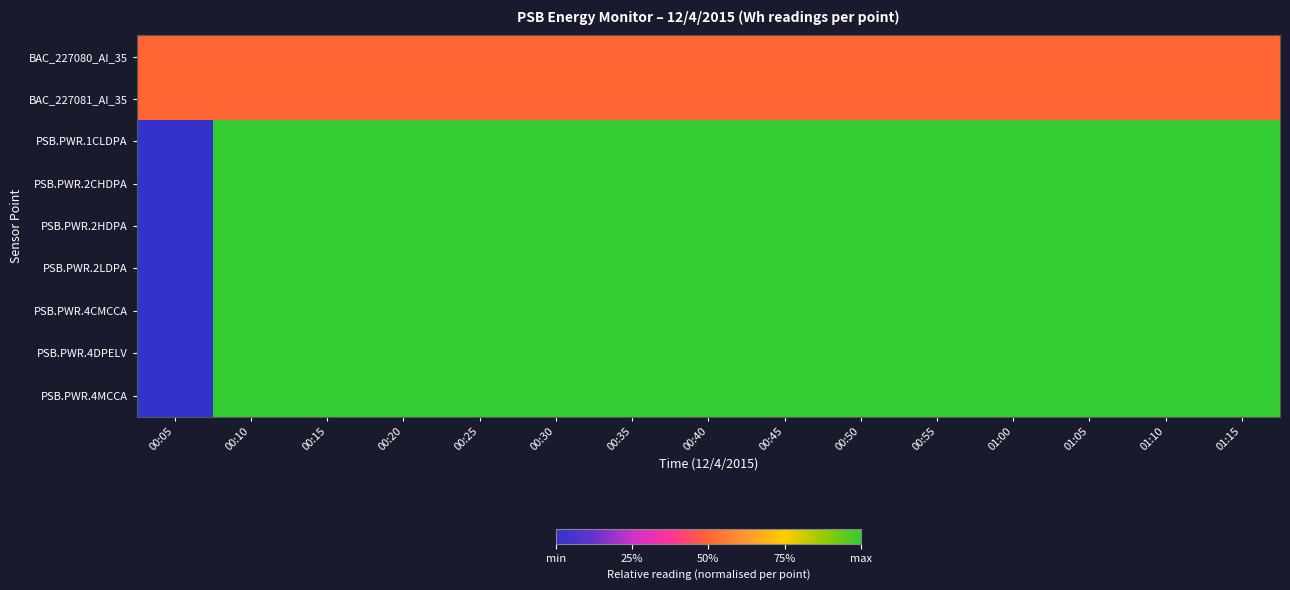

What is the spread (max minus min) of values at 01:00?

0.5